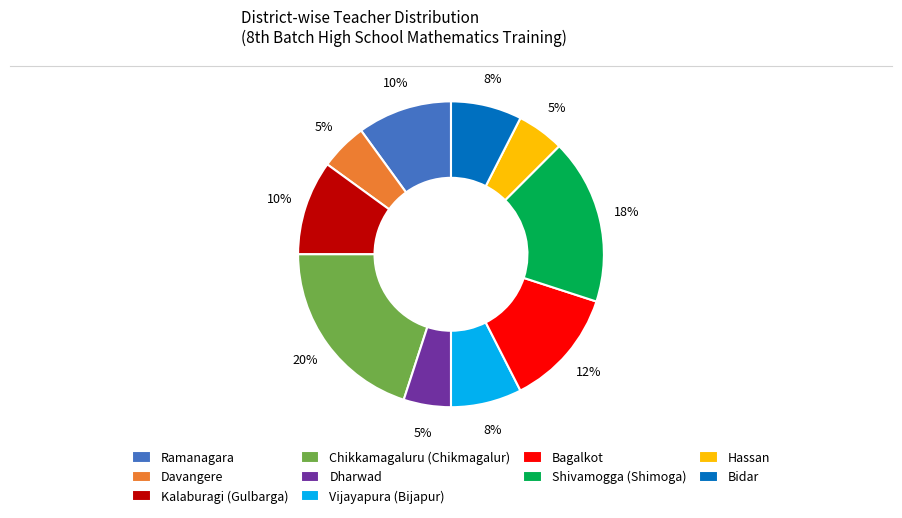

Does Chikkamagaluru (Chikmagalur) account for over 50% of the chart?

No